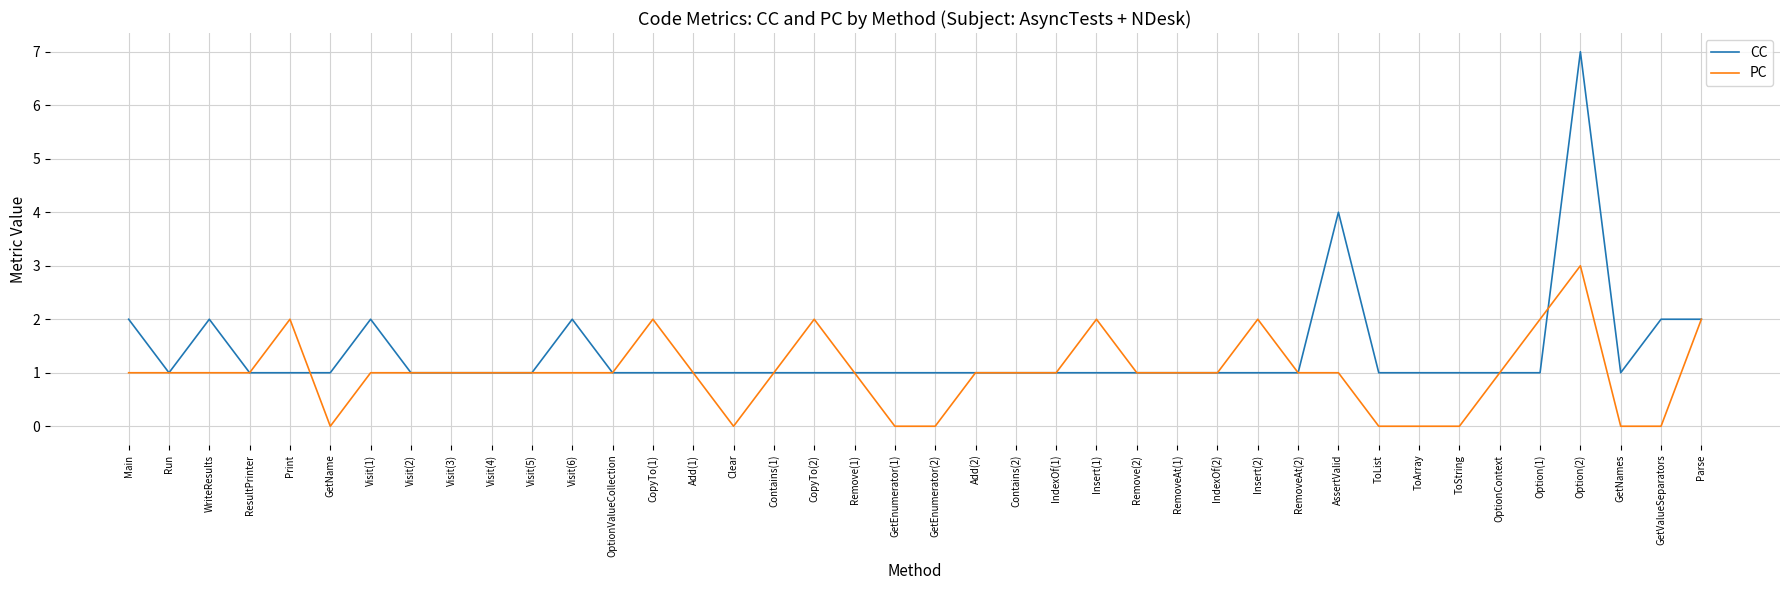

True or false: CC and PC cross at least once.

True